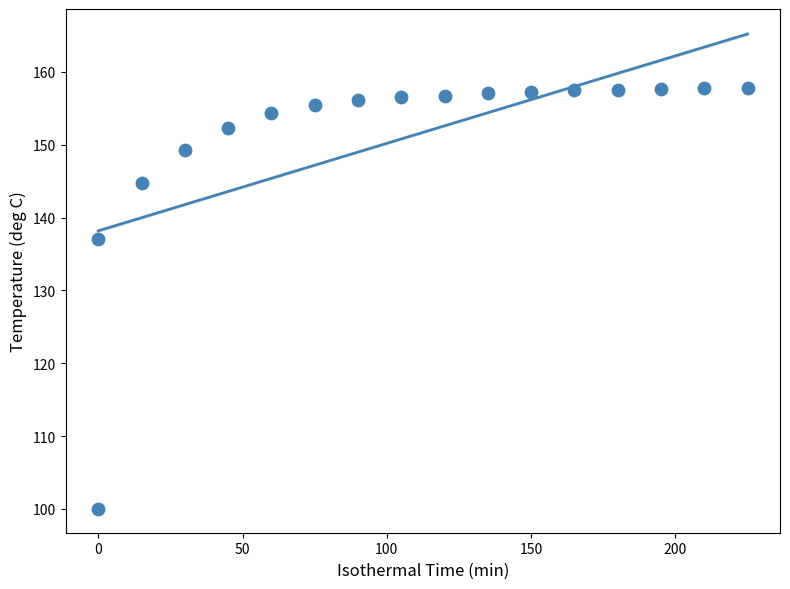

What is the range of Y values (max minus min)?

57.8